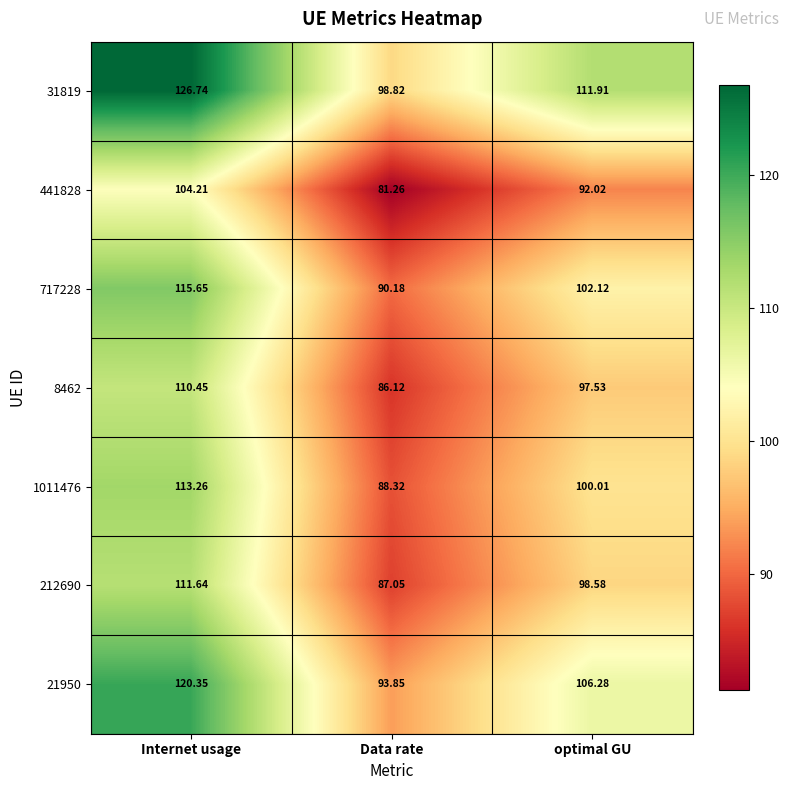

How many data points in 21950 are less than 106?

1